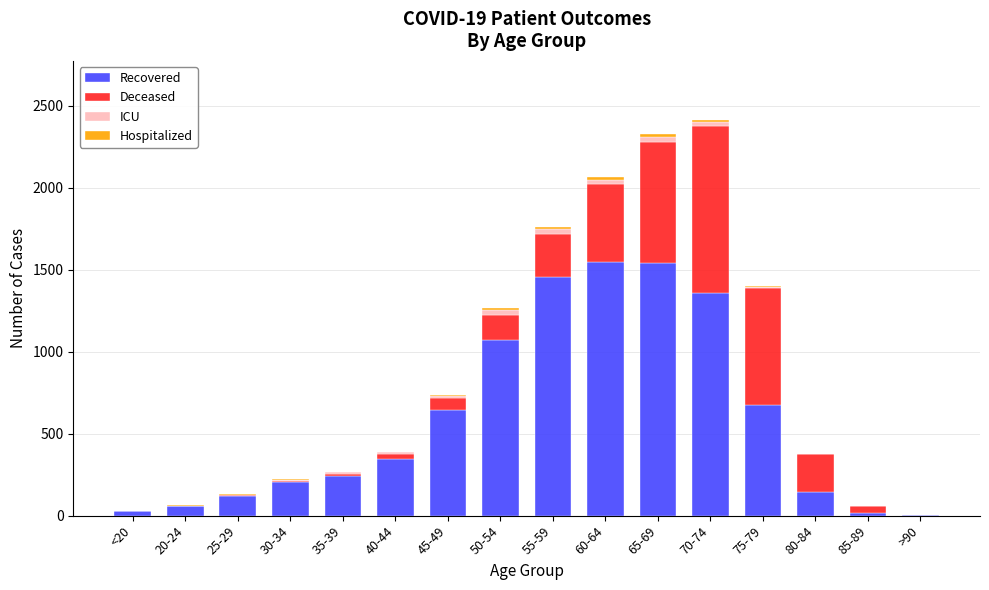

True or false: Recovered has a value of 714 at 65-69.

False